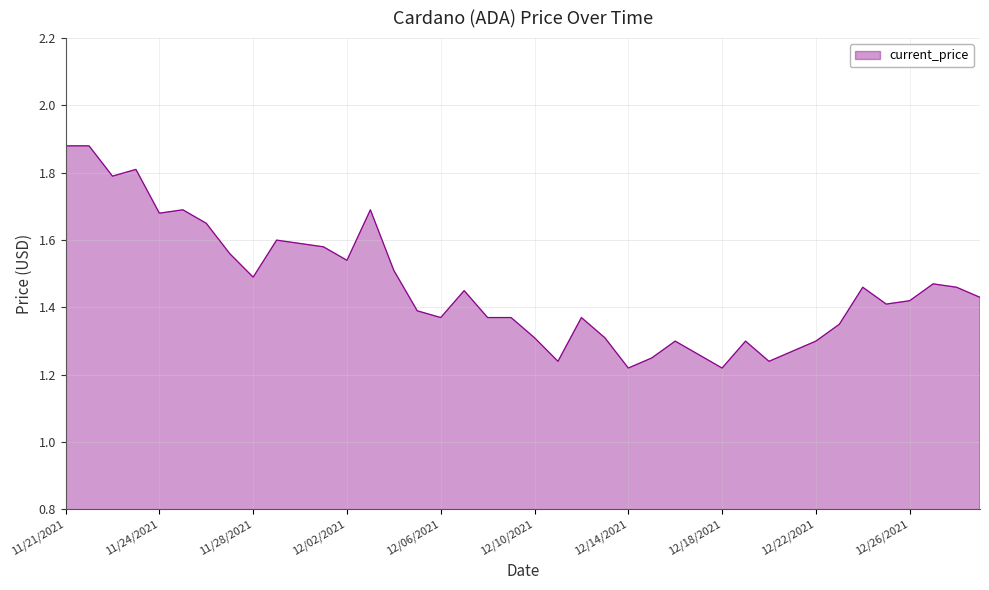

What is the difference between the maximum and minimum values?

0.7